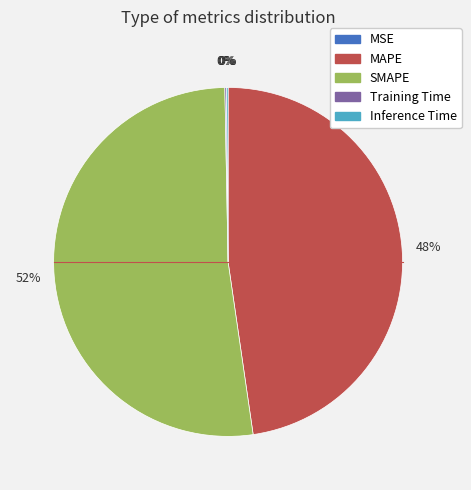

To the nearest percent, what is the difference between the SMAPE and MAPE slice percentages?

4%